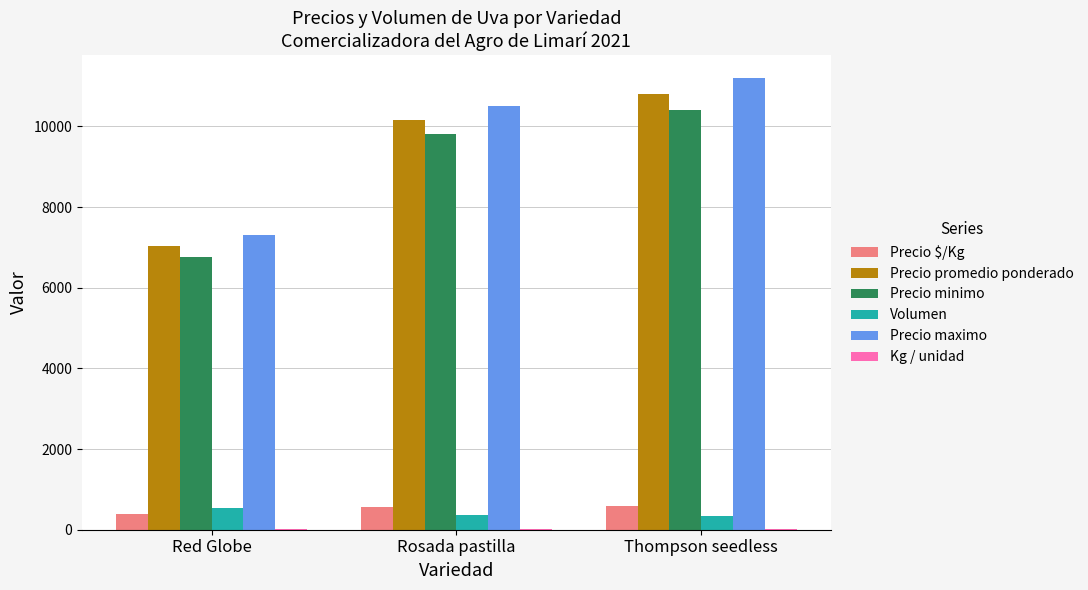

What is the spread (max minus min) of values at Red Globe?

7282